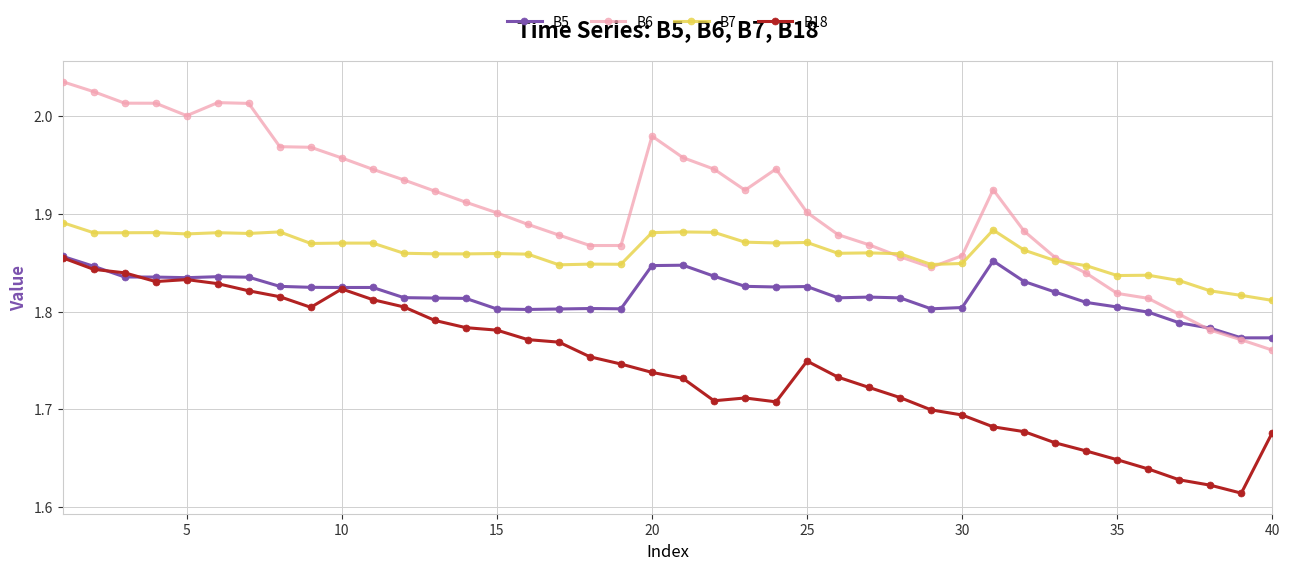

Which series has the largest total across all categories?

B6